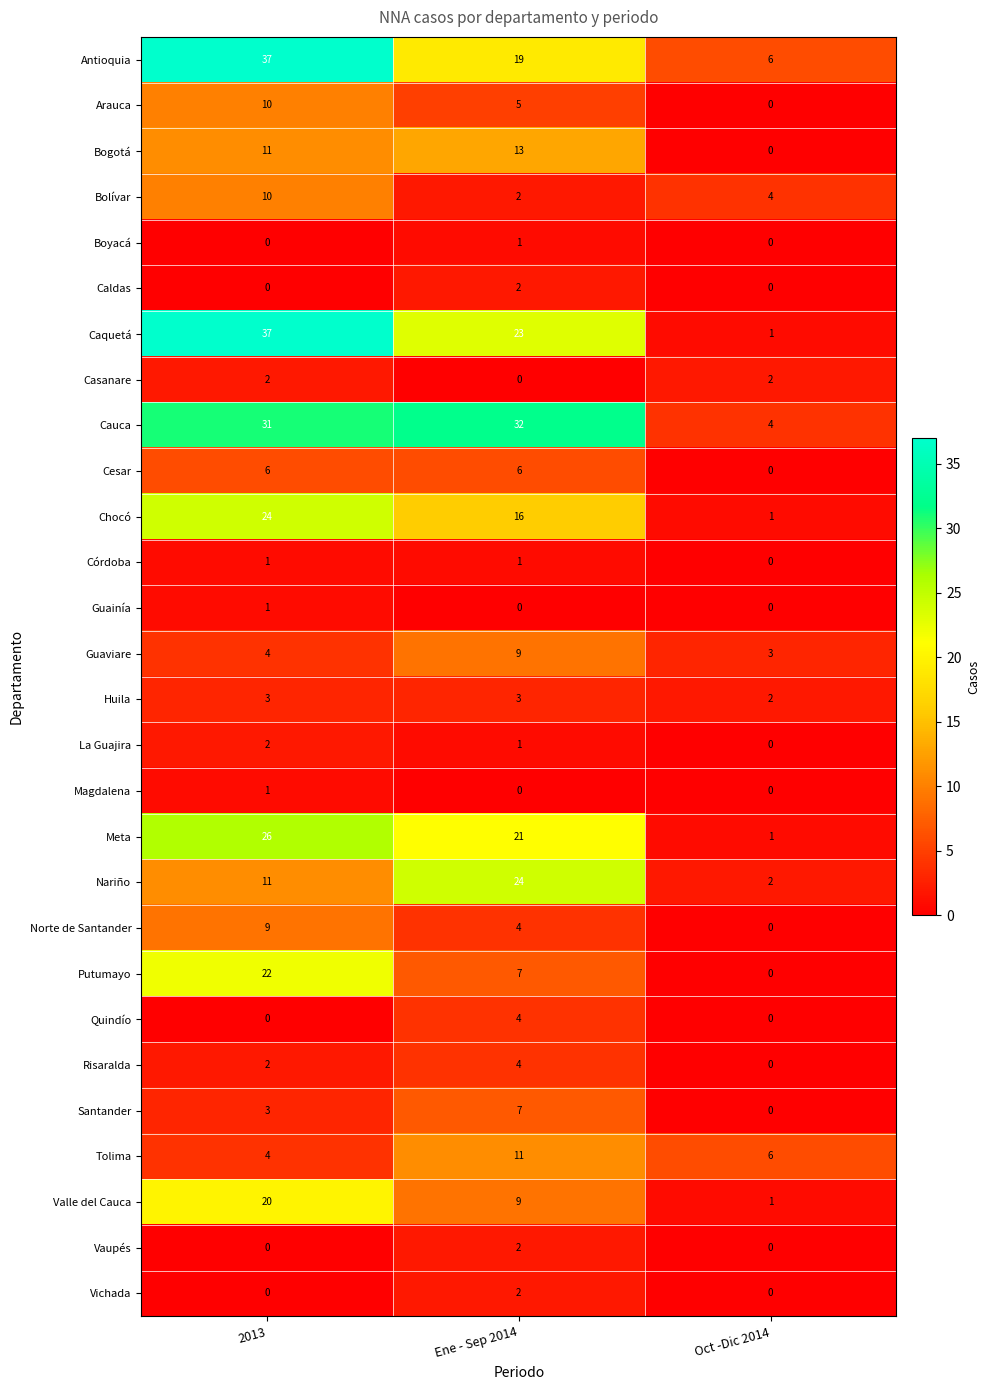

How many categories are shown in the chart?

3